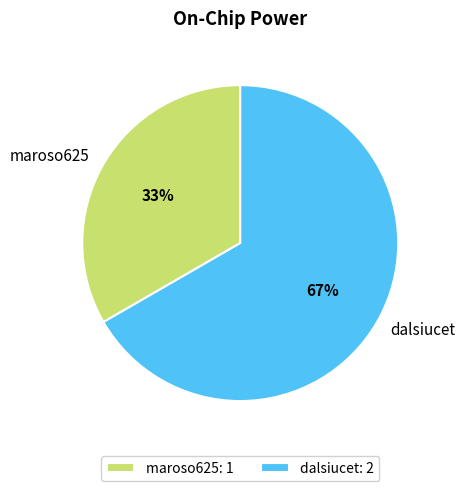

How many slices are in this pie chart?

2